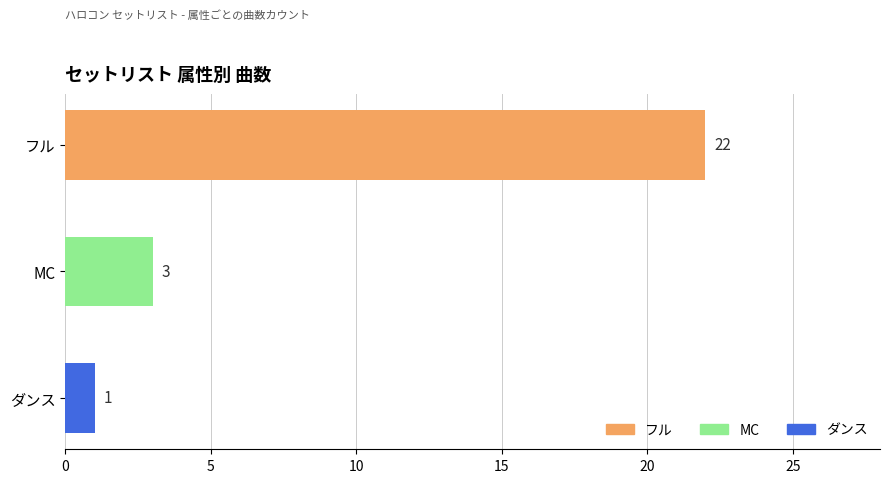

Reading top to bottom, what are all the values shown in this chart?

22	3	1